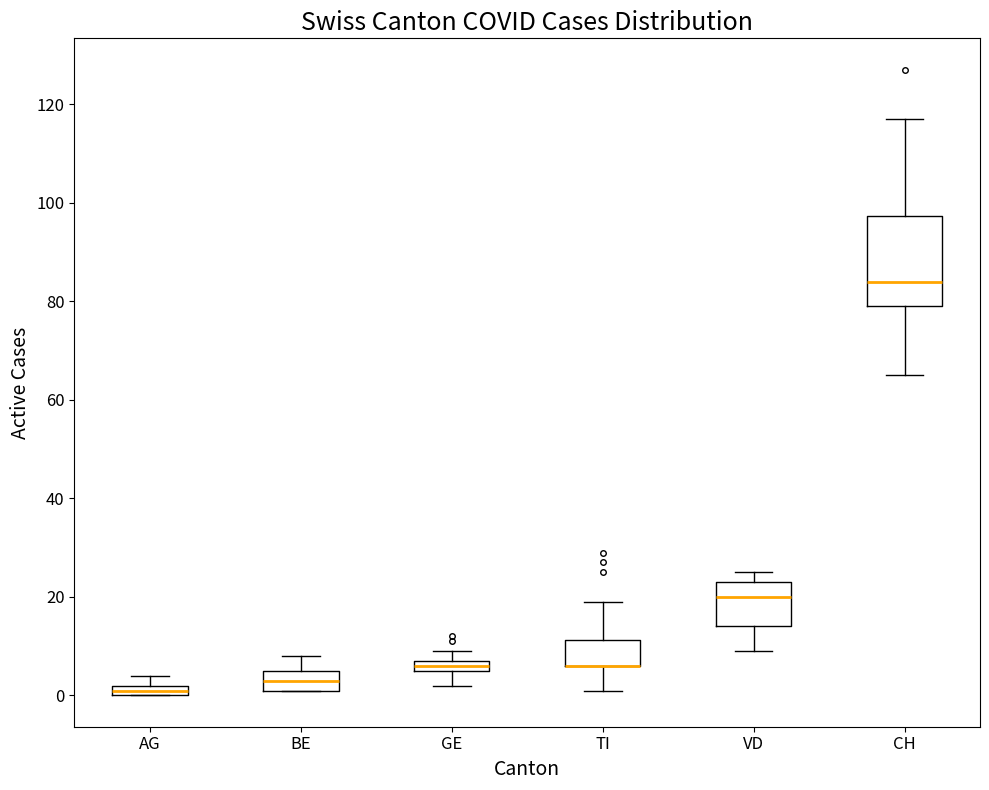

Which box is the tallest, from its lower edge to its upper edge?

CH